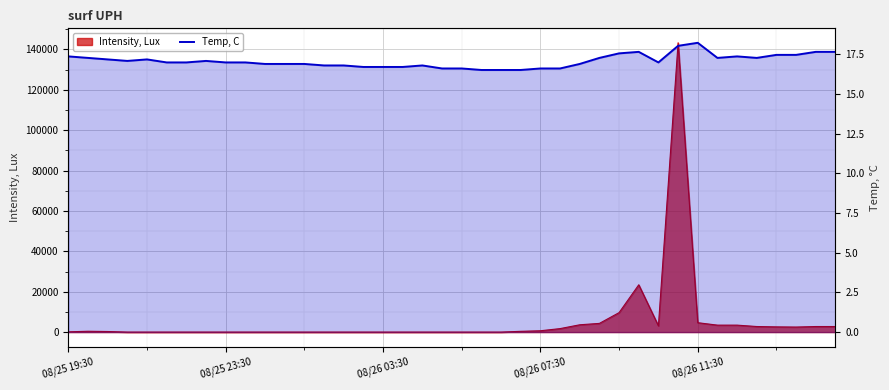

The chart shows a value of 11.5 at 08/26 07:30. True or false?

False